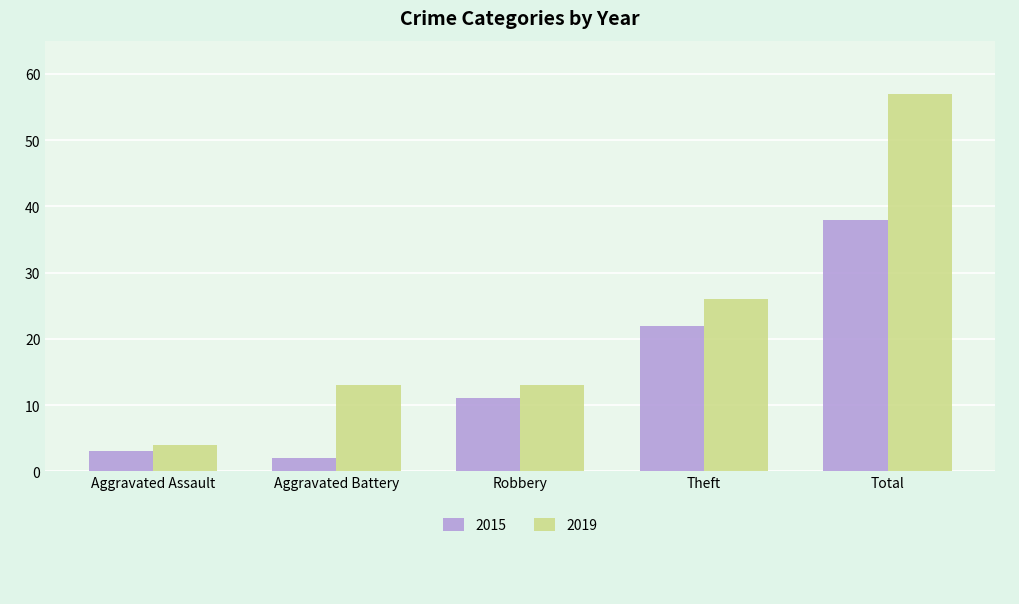

What is the label of the 3rd bar from the right?

Robbery